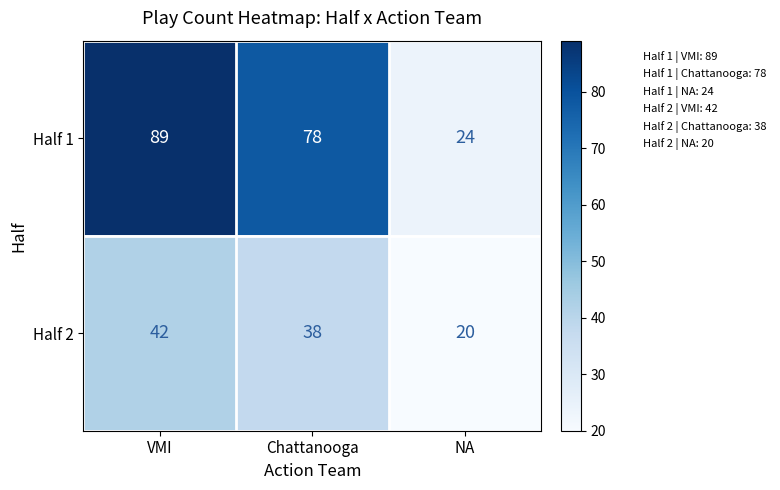

Reading left to right, extract all data points from this chart.

Half 1: VMI=89	Chattanooga=78	NA=24
Half 2: VMI=42	Chattanooga=38	NA=20